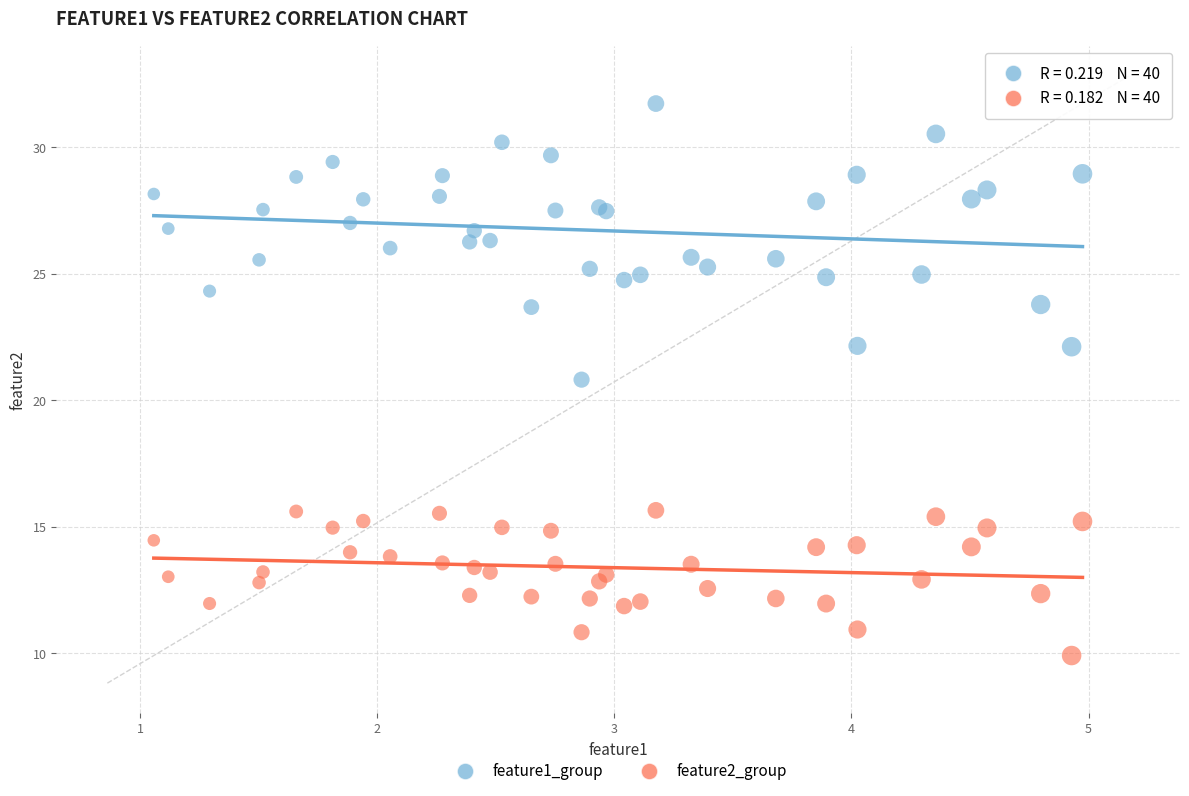

Which series has the largest Y range (max minus min)?

feature1_group